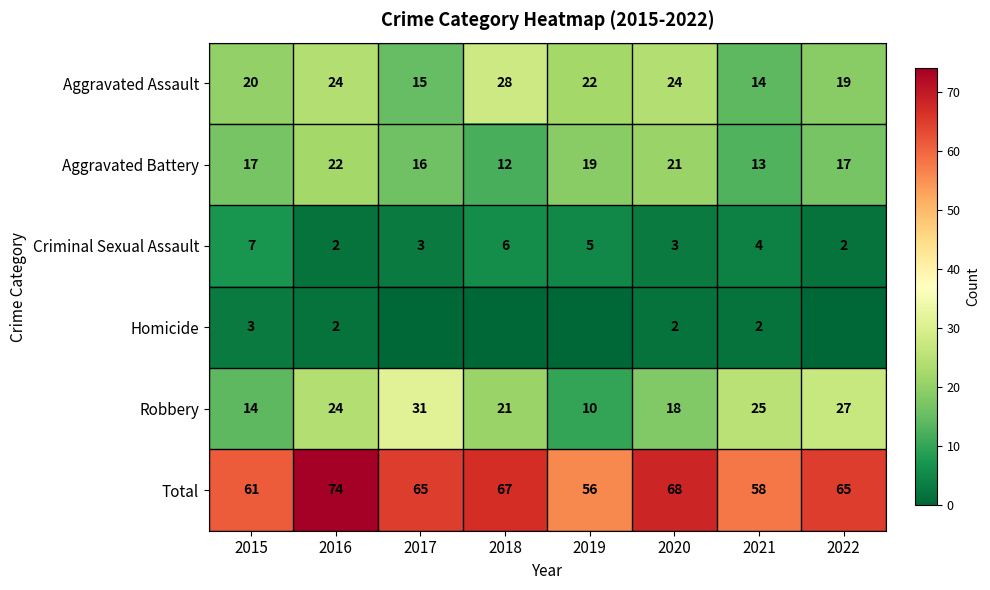

What is the difference between the second highest and minimum values in the Aggravated Assault series?

10